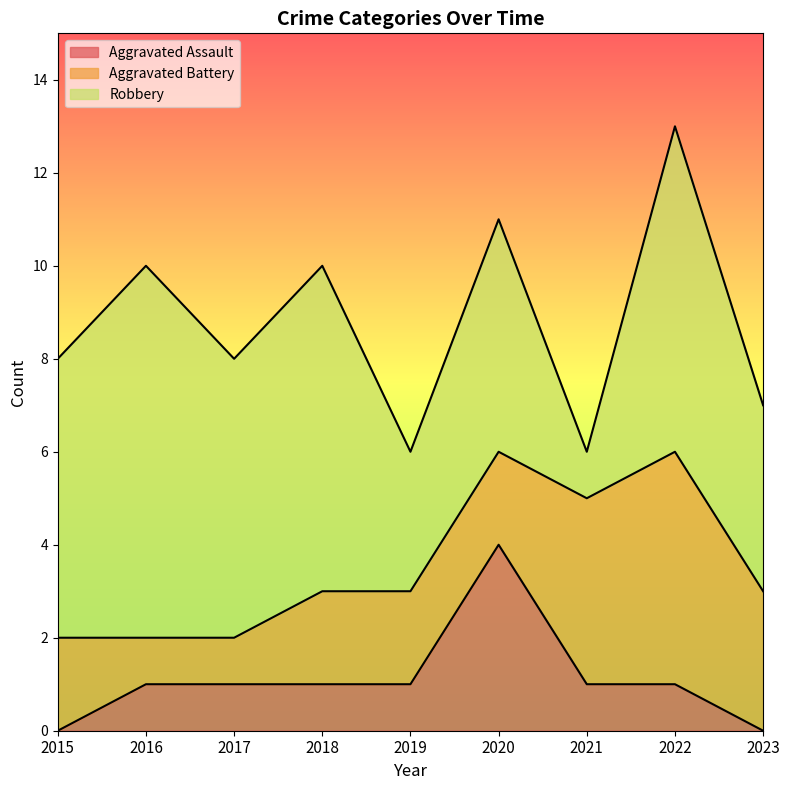

What is the value of the Aggravated Battery point at the 9th from the left?

3